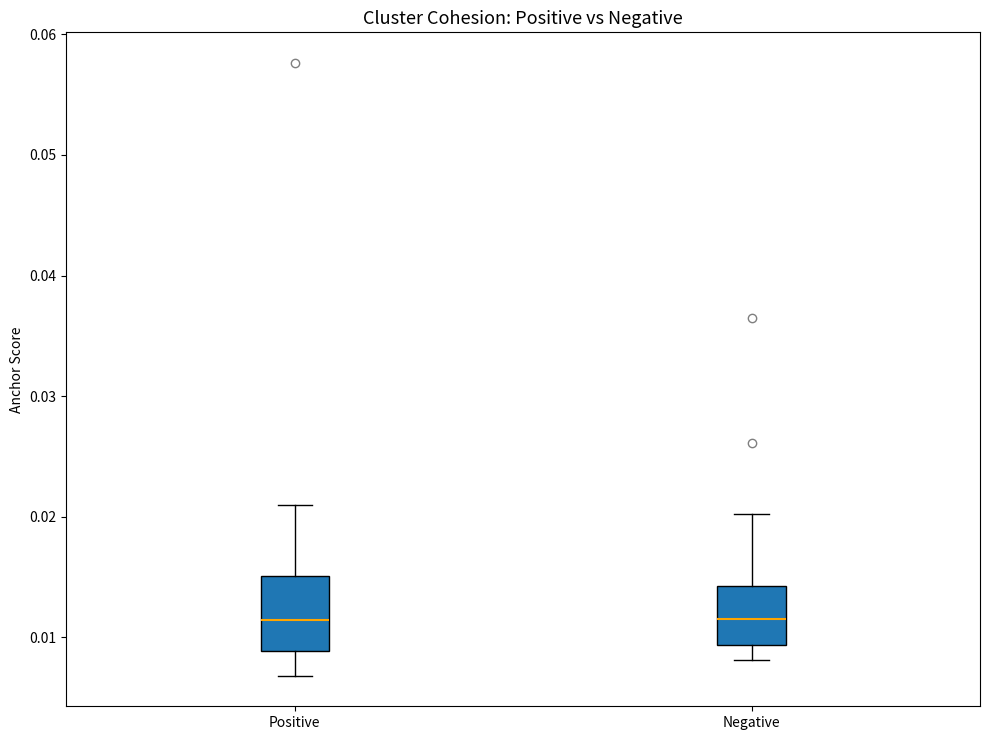

Where is the upper edge of the box for Negative on the y-axis? The values are not printed on the chart, so give them approximately, as read against the axis.

0.014